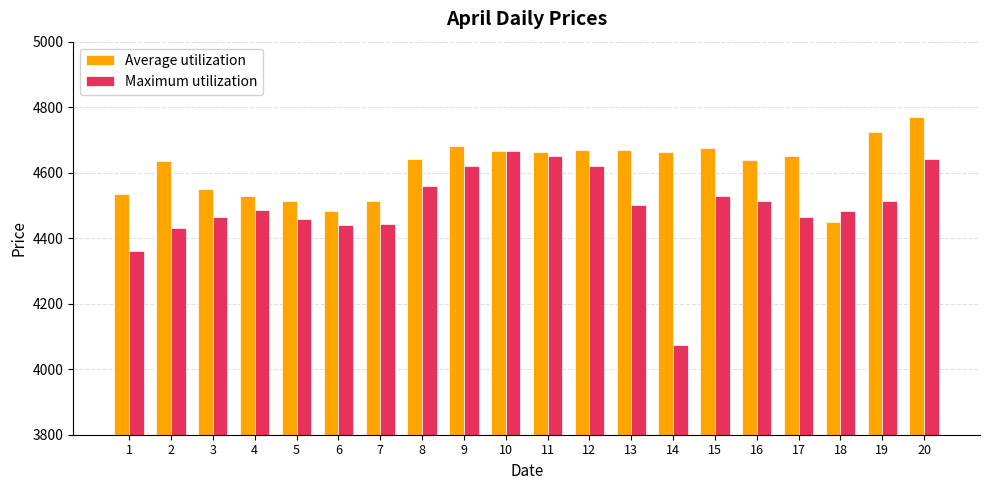

The Average utilization series shows 4534 at 1. True or false?

True